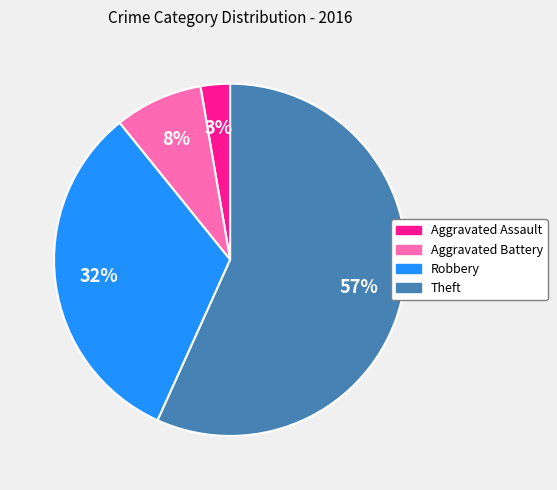

Does Theft account for over 50% of the chart?

Yes